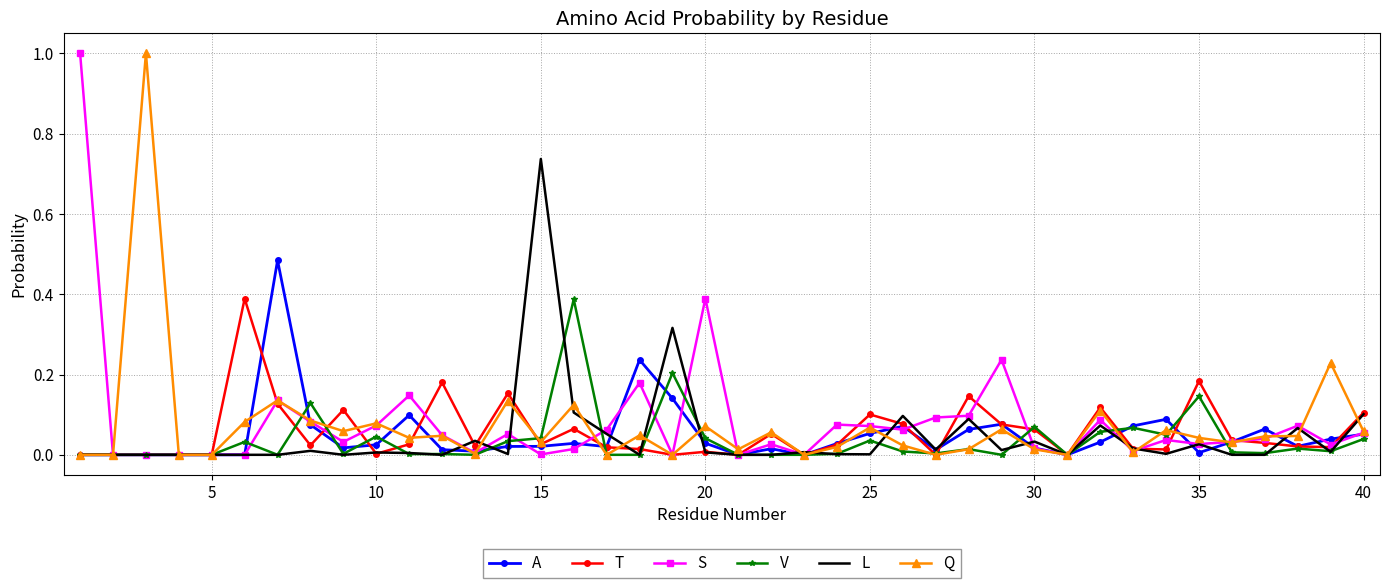

In Q, how many points are higher than both neighbors (excluding endpoints)?

14